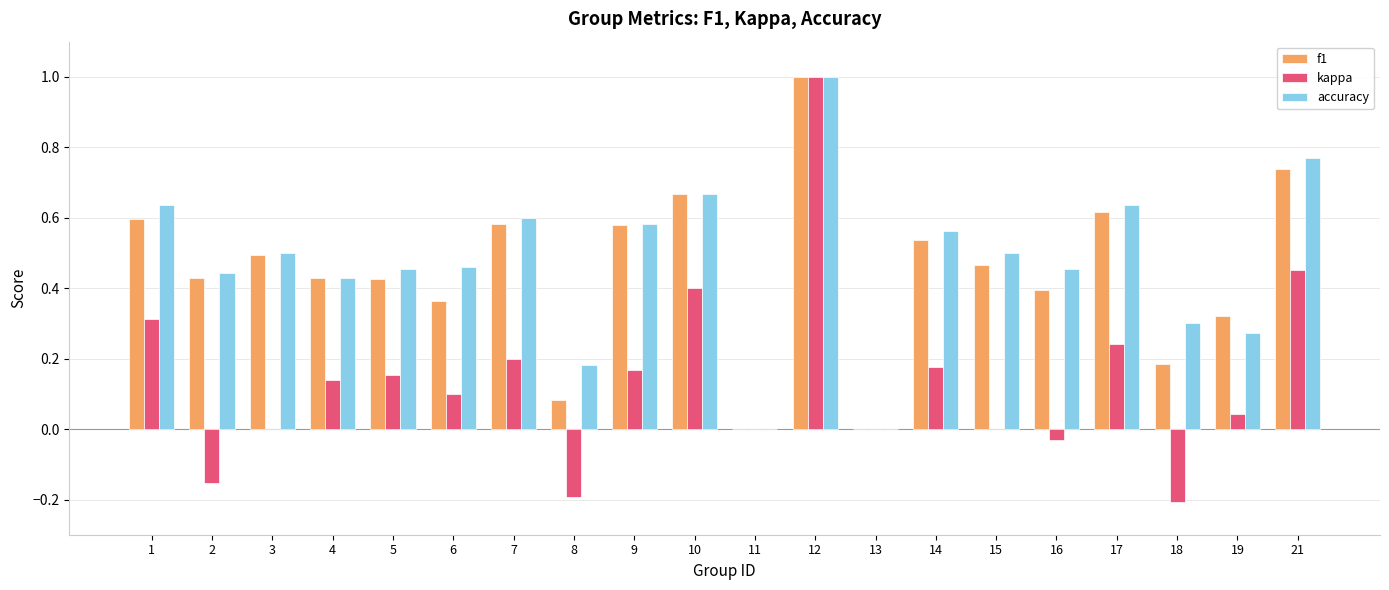

Which series has the widest spread of values?

kappa